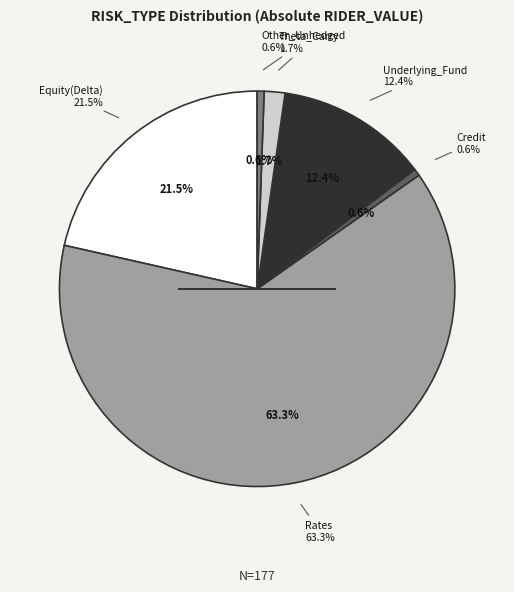

Do Theta_Carry and Fees_Claims together represent more than half of the pie?

No